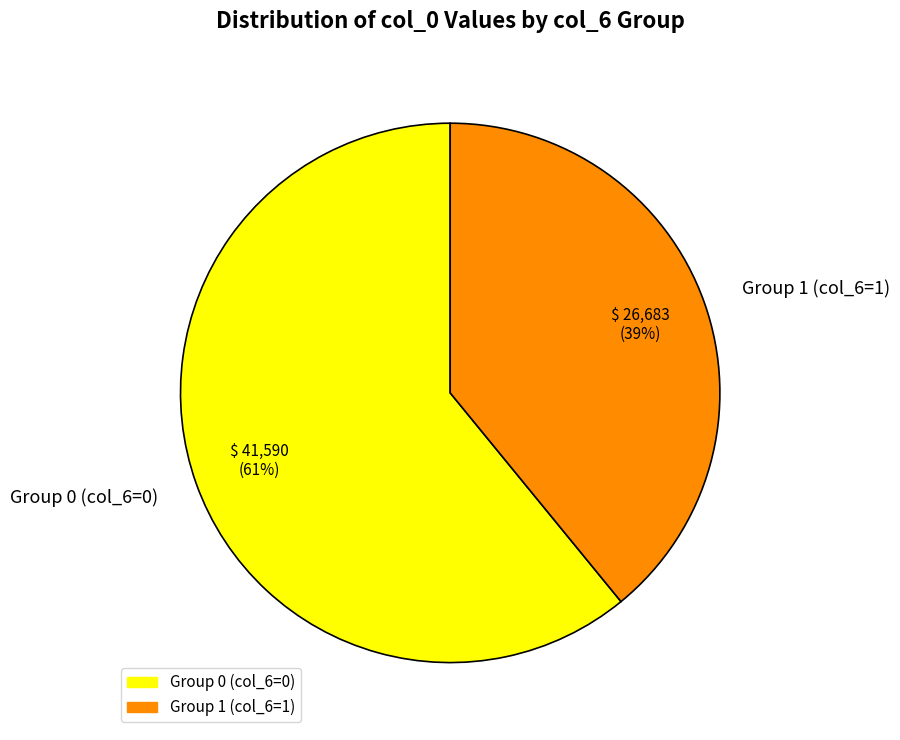

Is there any slice that represents more than half of the pie?

Yes